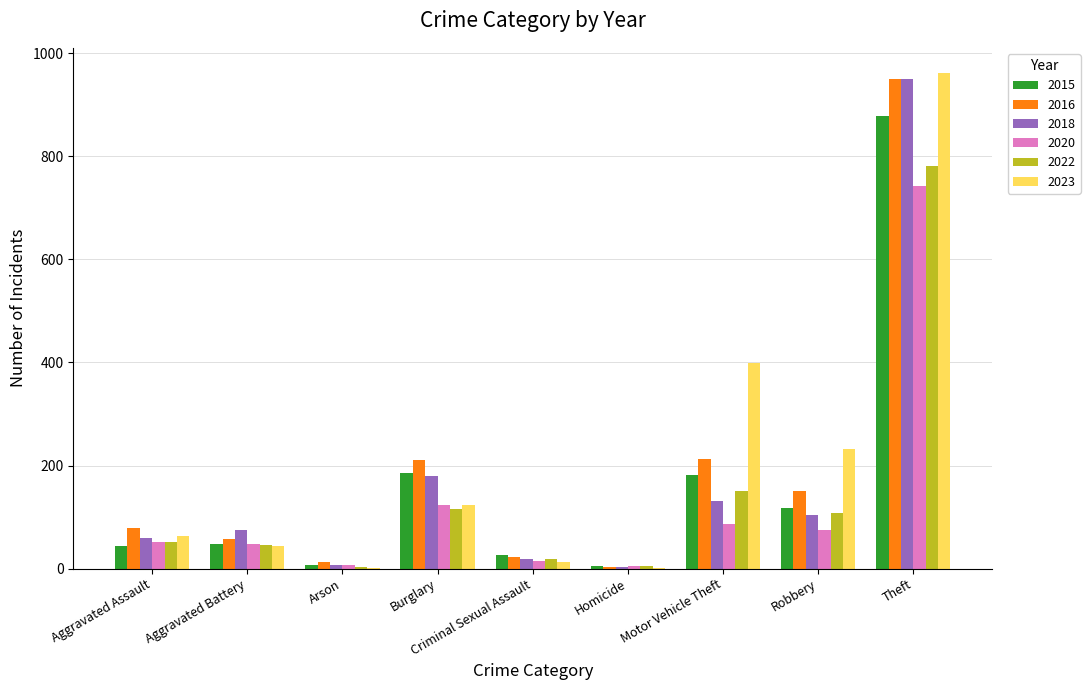

Count the number of categories in the chart.

9